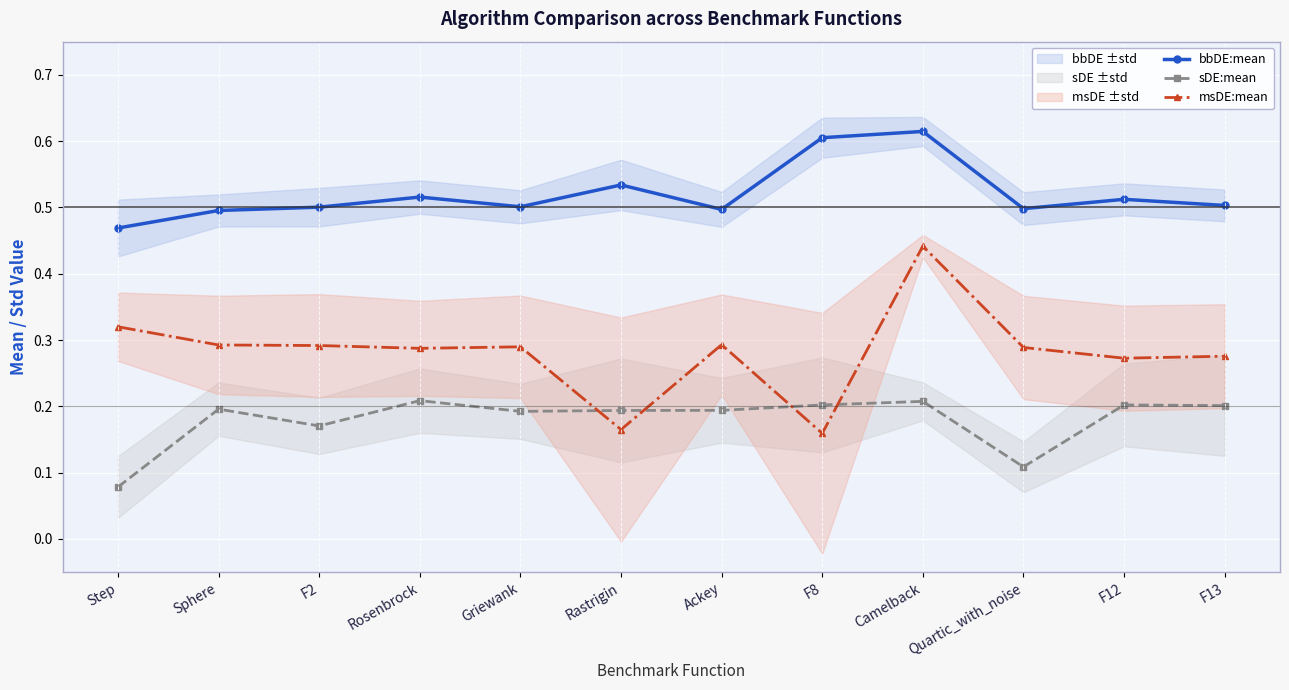

The value of msDE:mean at F13 is 0.3. True or false?

True